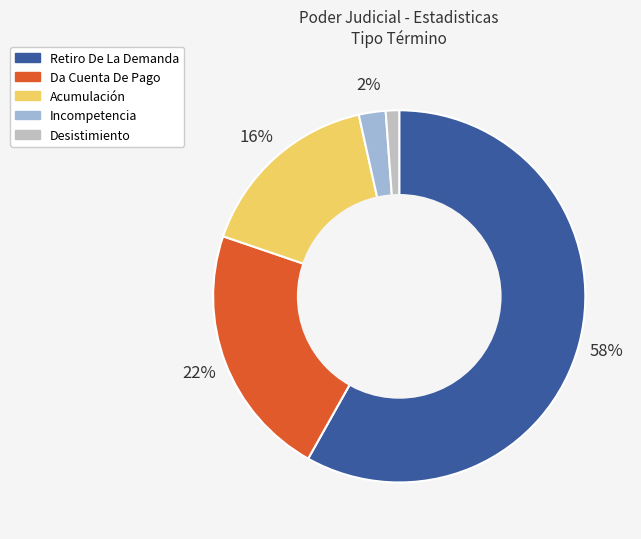

Which category has the smallest portion of the pie?

Desistimiento